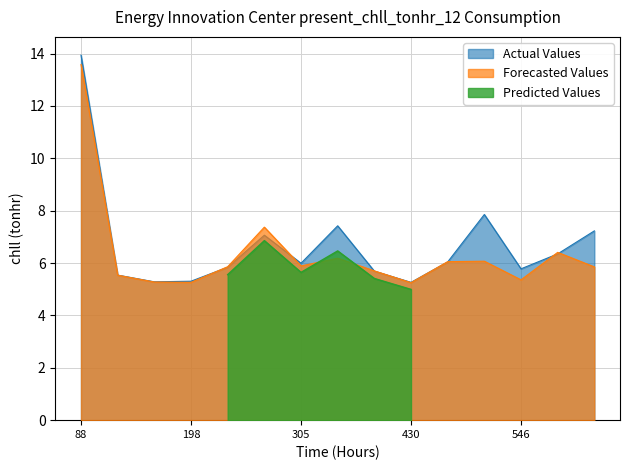

Is it true that Actual Values equals 4.1 at 88?

False